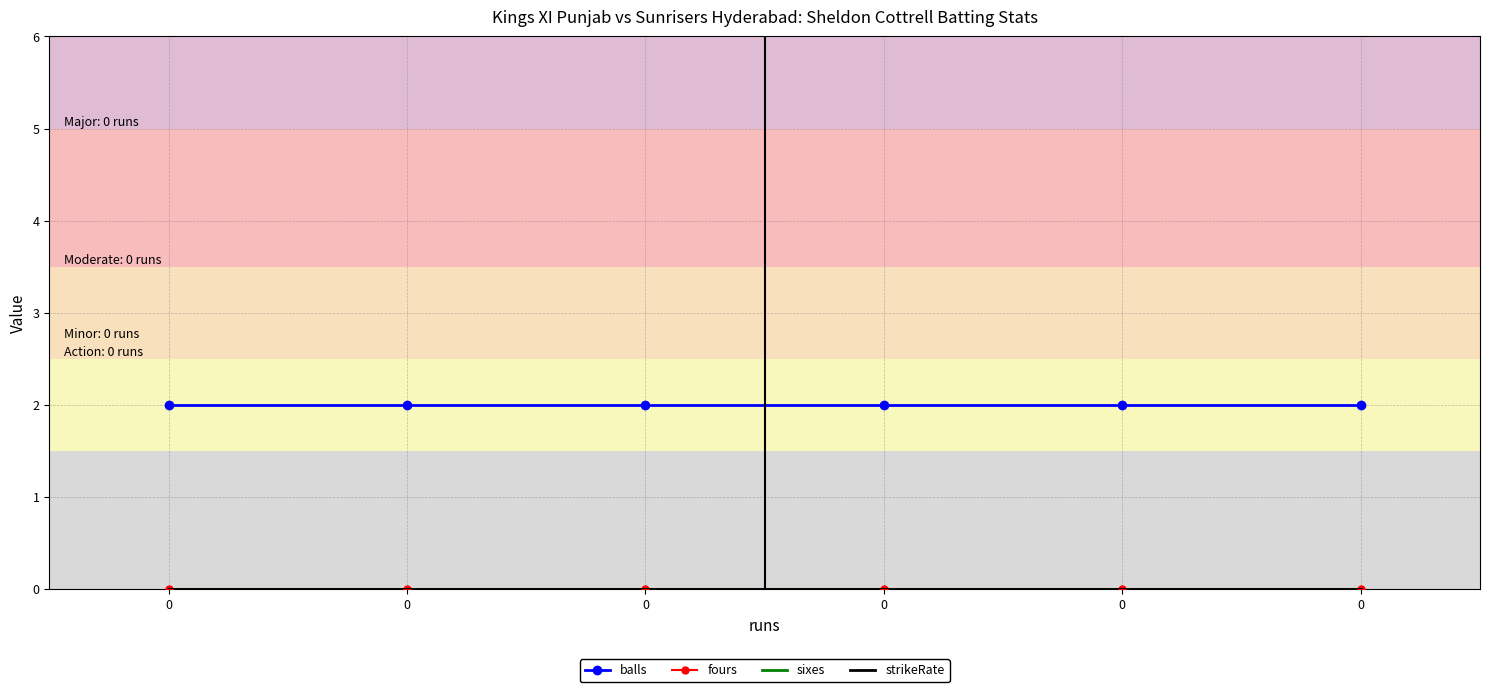

Is this an area chart (filled region under the line)?

No